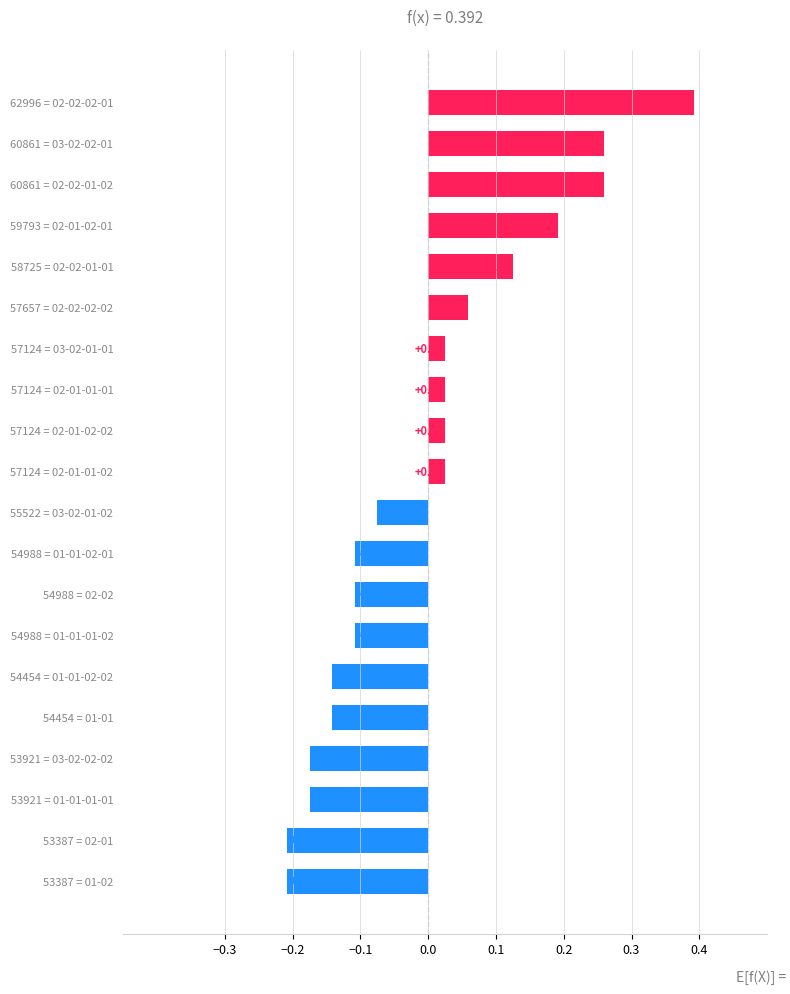

Between 53387 = 01-02 and 59793 = 02-01-02-01, which is larger?

59793 = 02-01-02-01